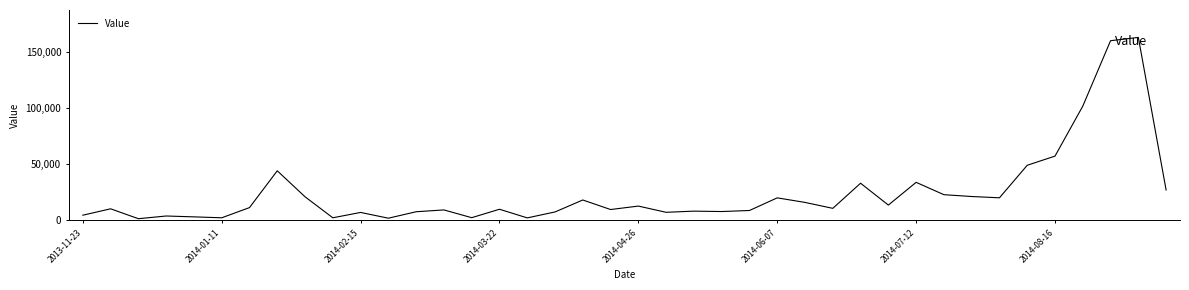

What is the difference between the maximum and minimum values?

162170